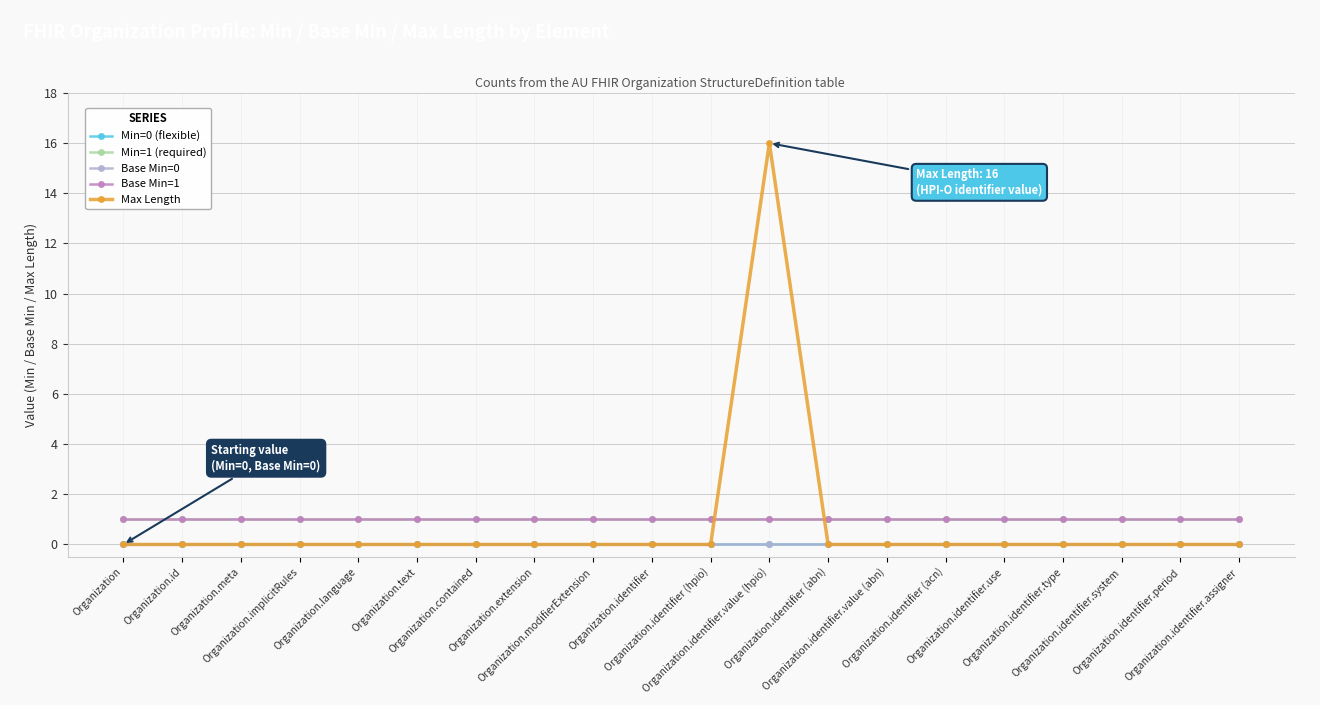

True or false: Max Length has more than 1 points higher than both neighbors.

False